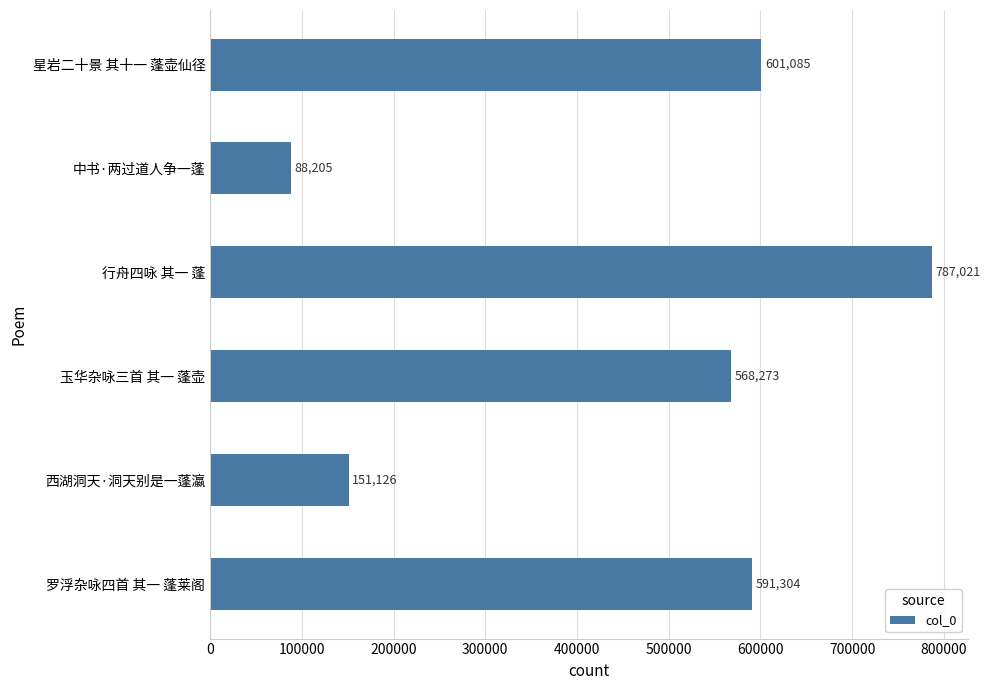

What is the greatest value displayed?

787021